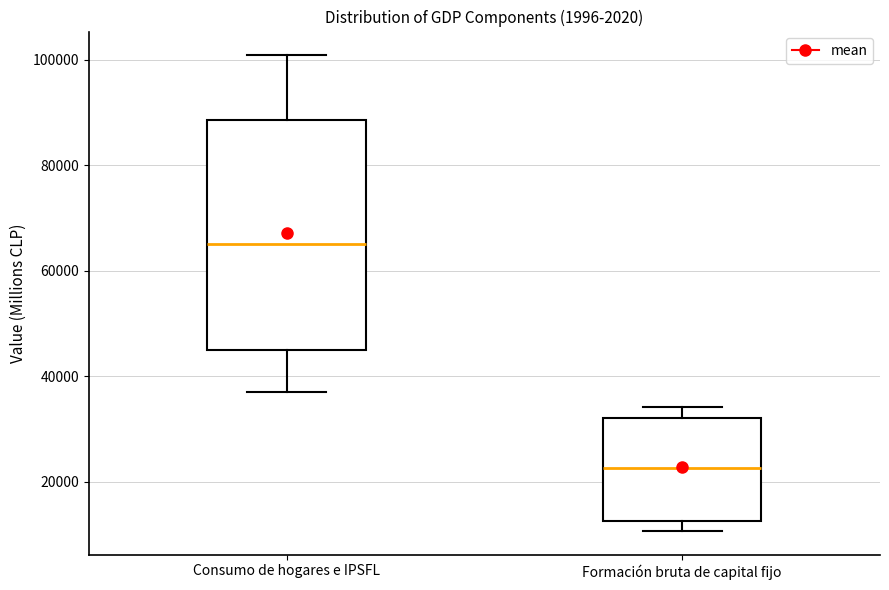

Reading left to right, read every box against the y-axis: the position of its median line, the range the box covers, and the ends of its whiskers. The values are not printed on the chart, so give them approximately, as read against the axis.

Consumo de hogares e IPSFL: median 66000, box 44000 to 88000, whiskers 38000 to 100000
Formación bruta de capital fijo: median 22000, box 12000 to 32000, whiskers 10000 to 34000